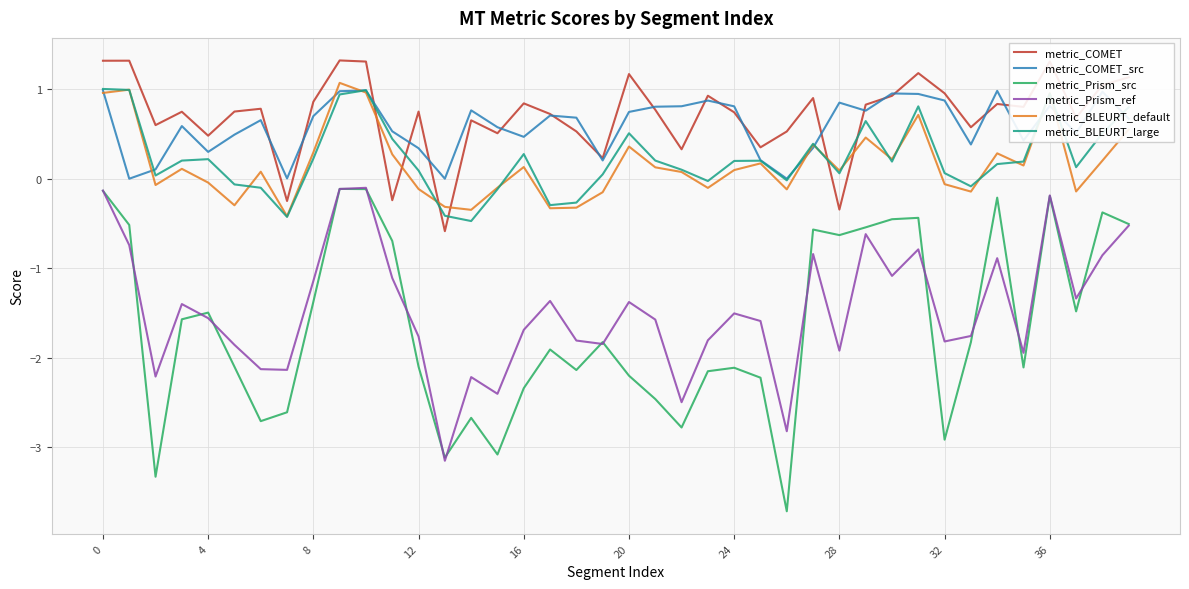

What is the greatest value displayed?

1.3